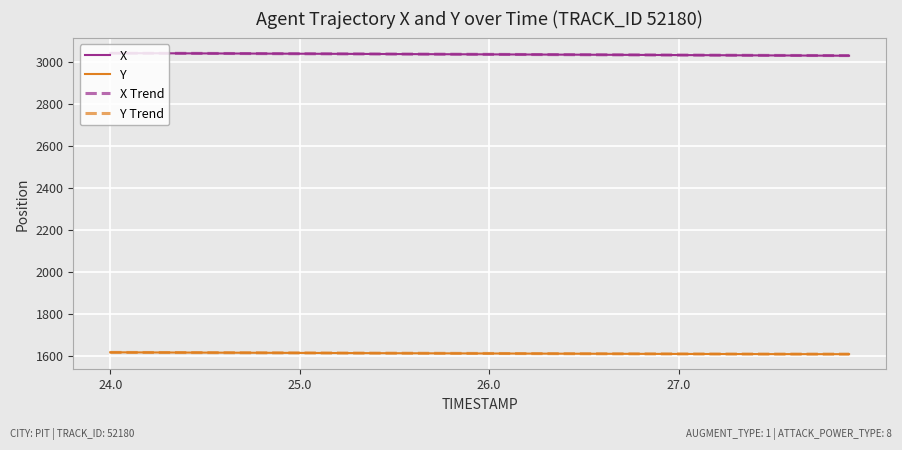

What is the minimum value shown in the chart?

1607.5